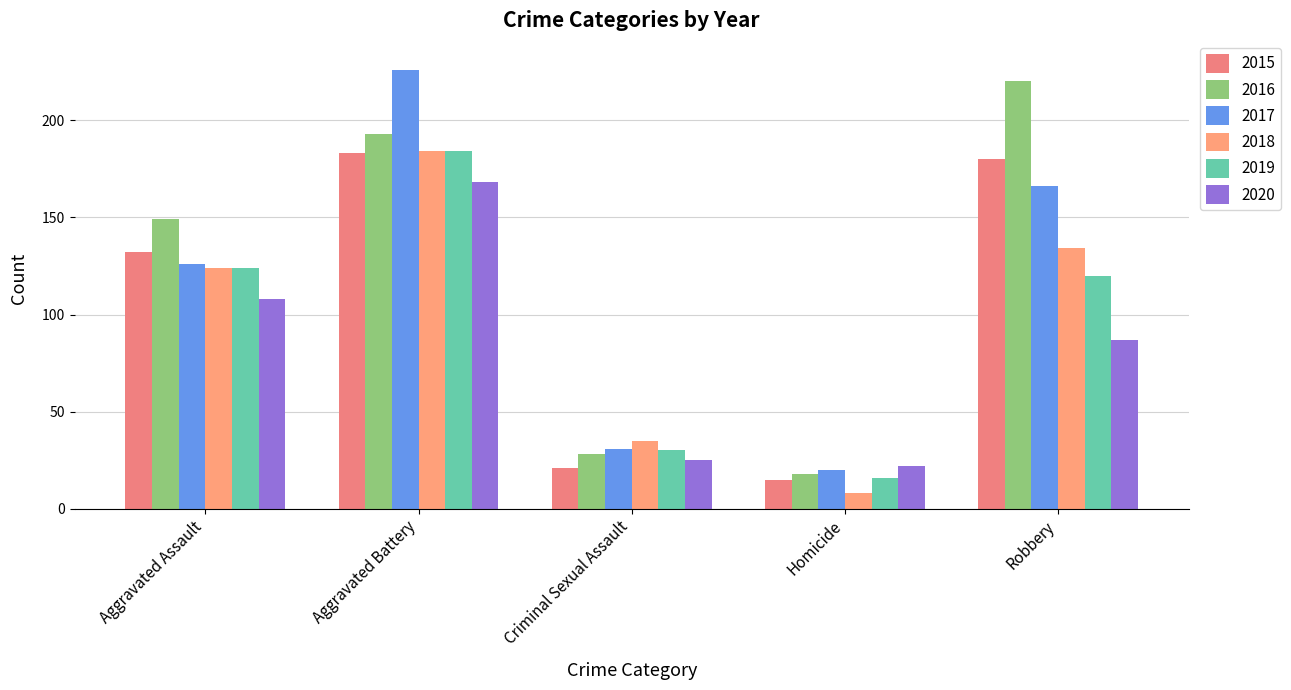

Which series changed the most between Aggravated Assault and Aggravated Battery?

2017